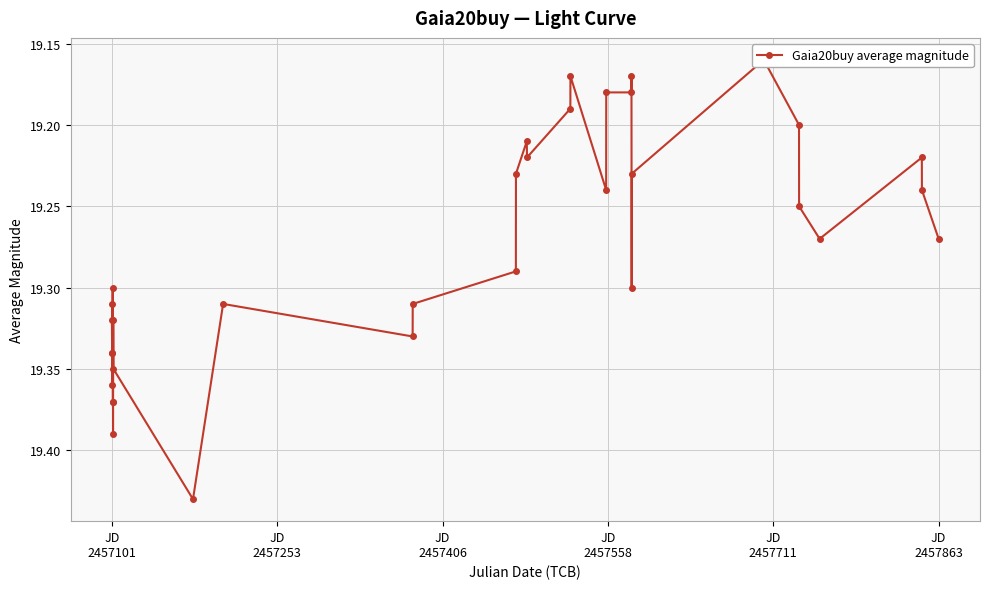

Does the chart display data point markers on the line(s)?

Yes